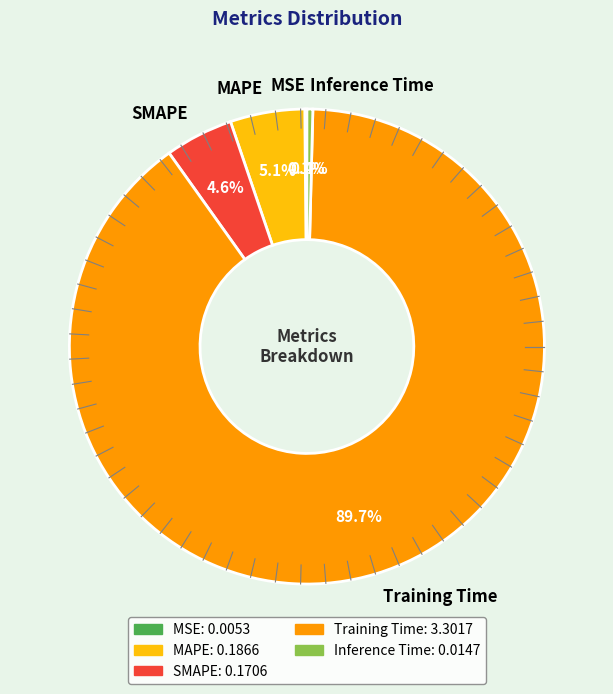

What is the largest slice in the pie chart?

Training Time